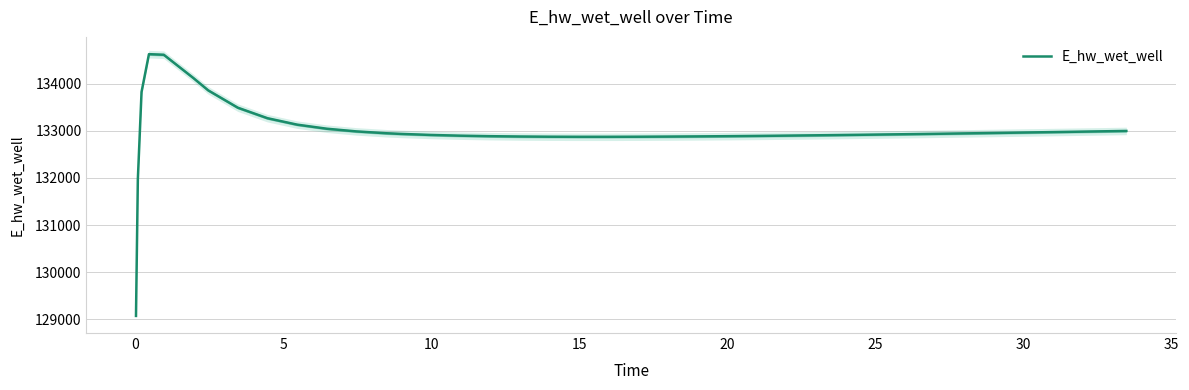

What is the highest value of the E_hw_wet_well series?

134628.0